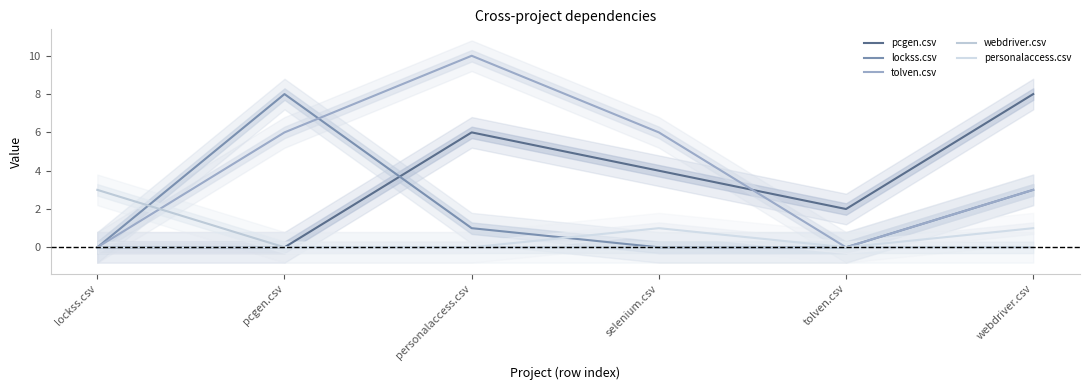

List the series in order of their peak value, lowest first.

personalaccess.csv, webdriver.csv, pcgen.csv, lockss.csv, tolven.csv